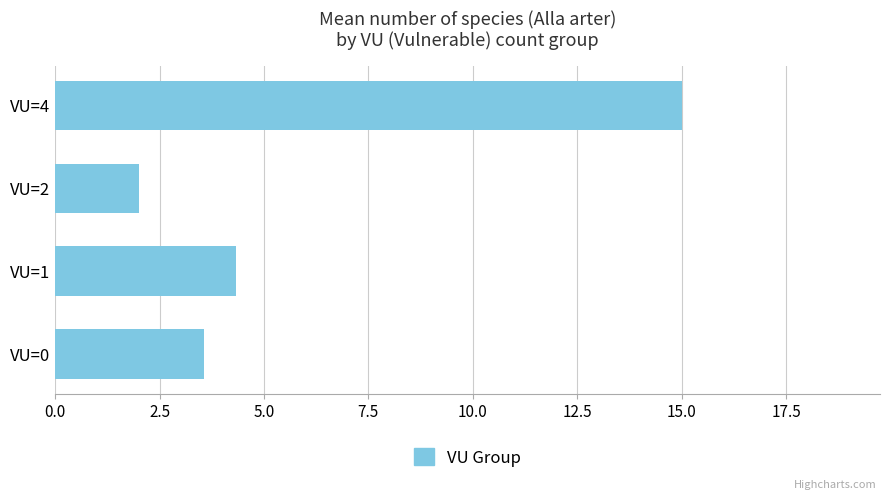

True or false: the data shows 1.1 at VU=2.

False